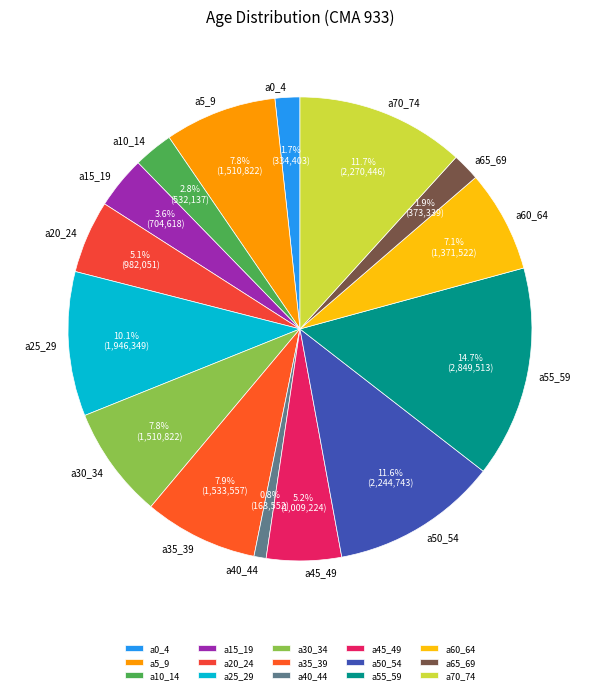

Does any single category account for the majority?

No